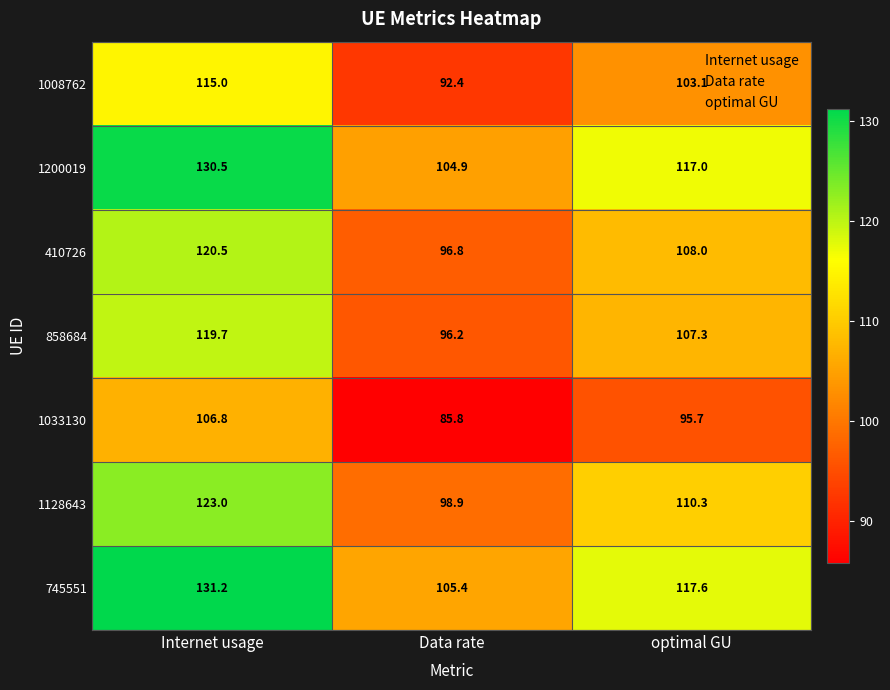

At how many categories does at least one series exceed 87?

3